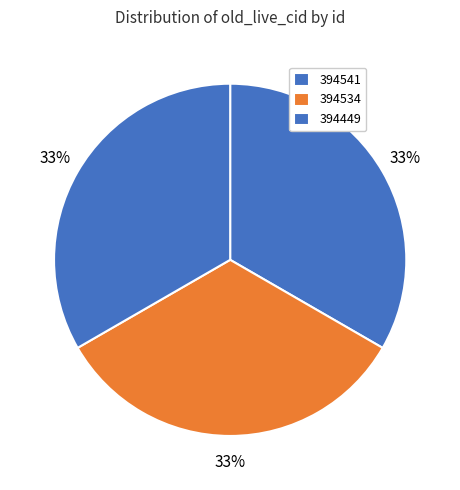

Count the number of slices in the pie.

3